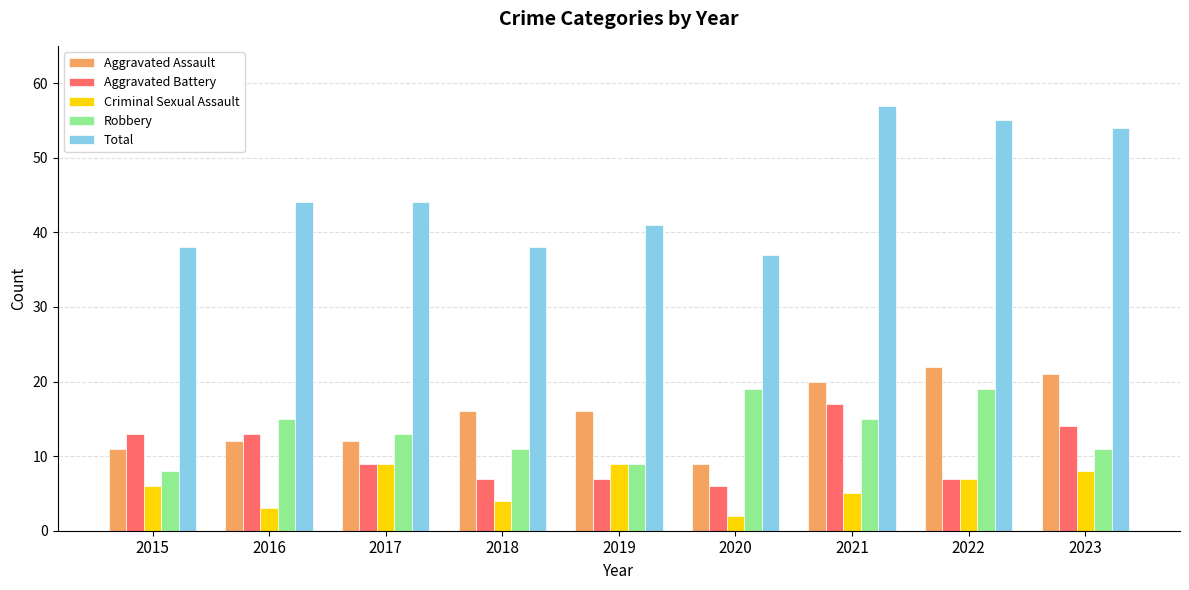

Which category has the highest value across all series?

2021